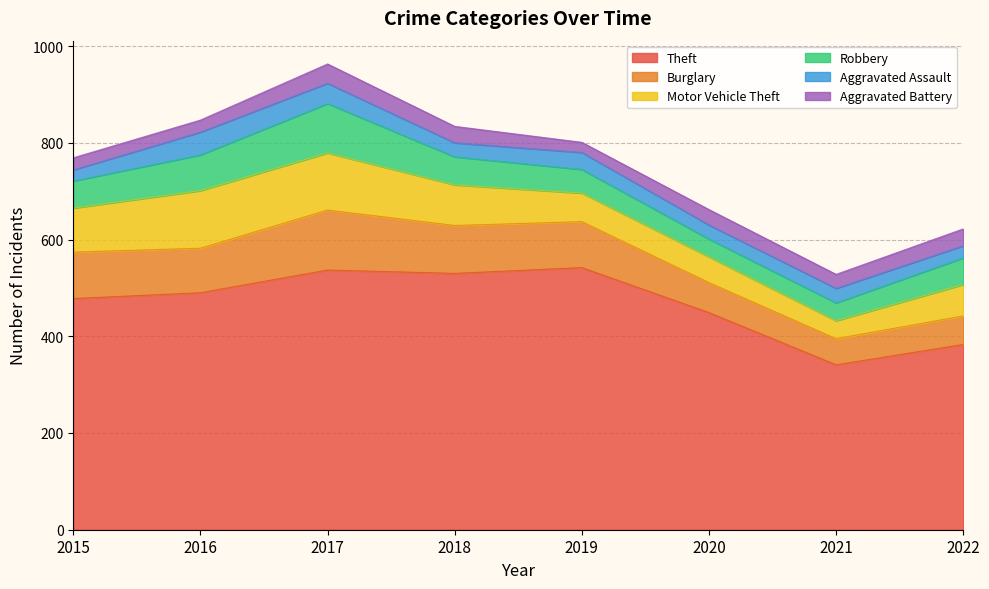

At which category is the sum across all series the highest?

2017